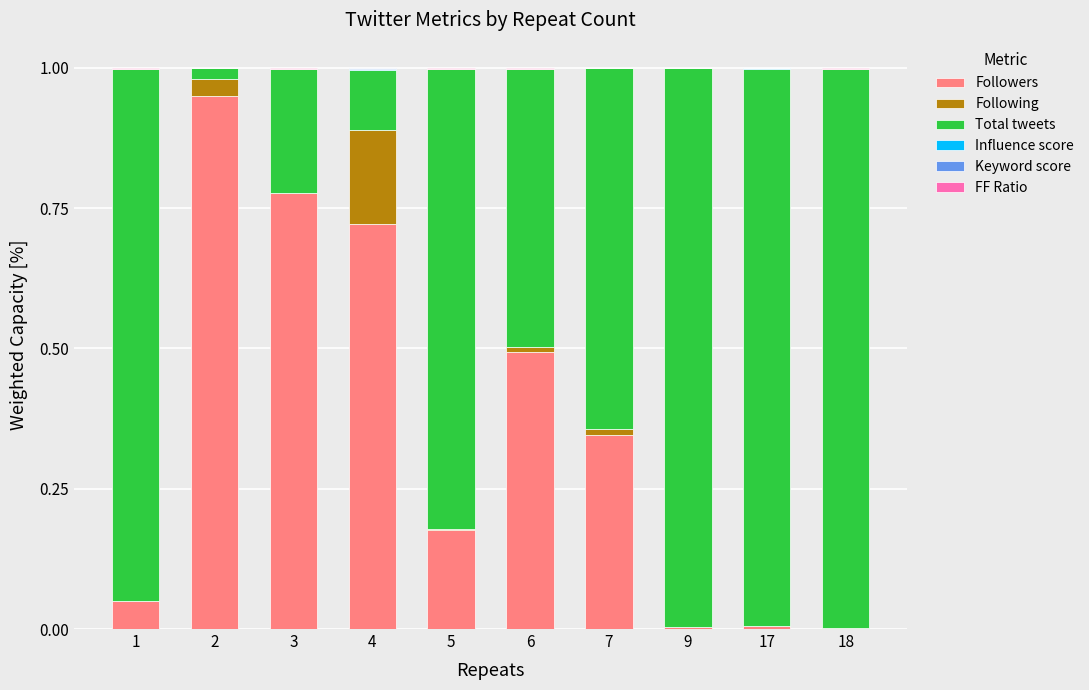

What is the sum of all Followers values?

3.5